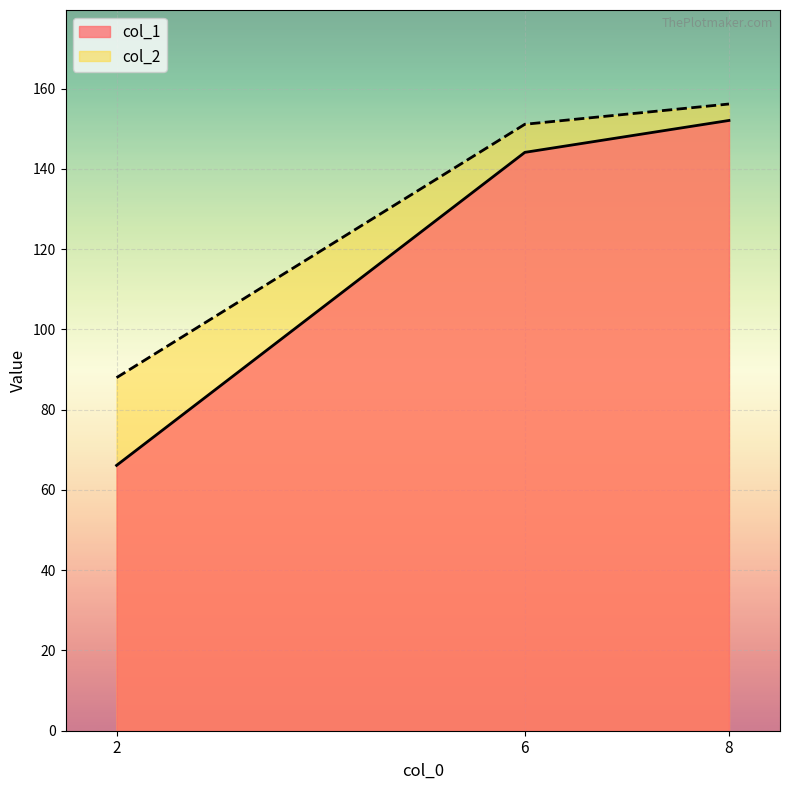

Where is col_1 nearest to the value 109?

6